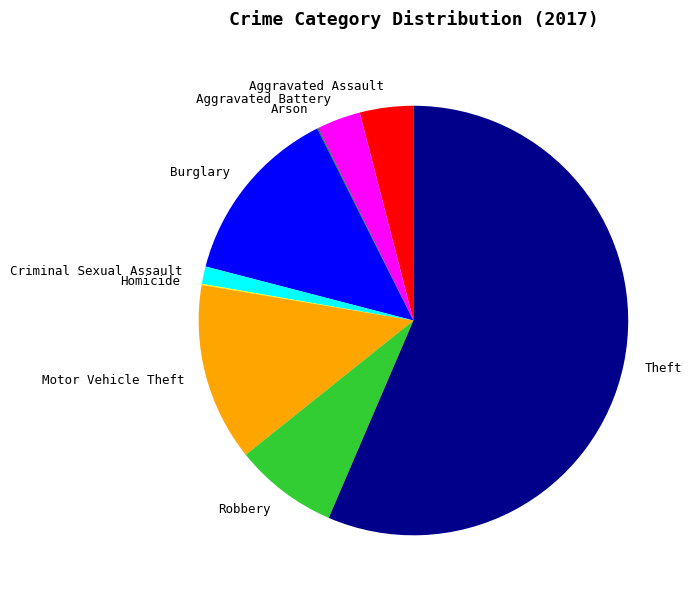

Combined, do Robbery and Aggravated Battery account for over 50%?

No